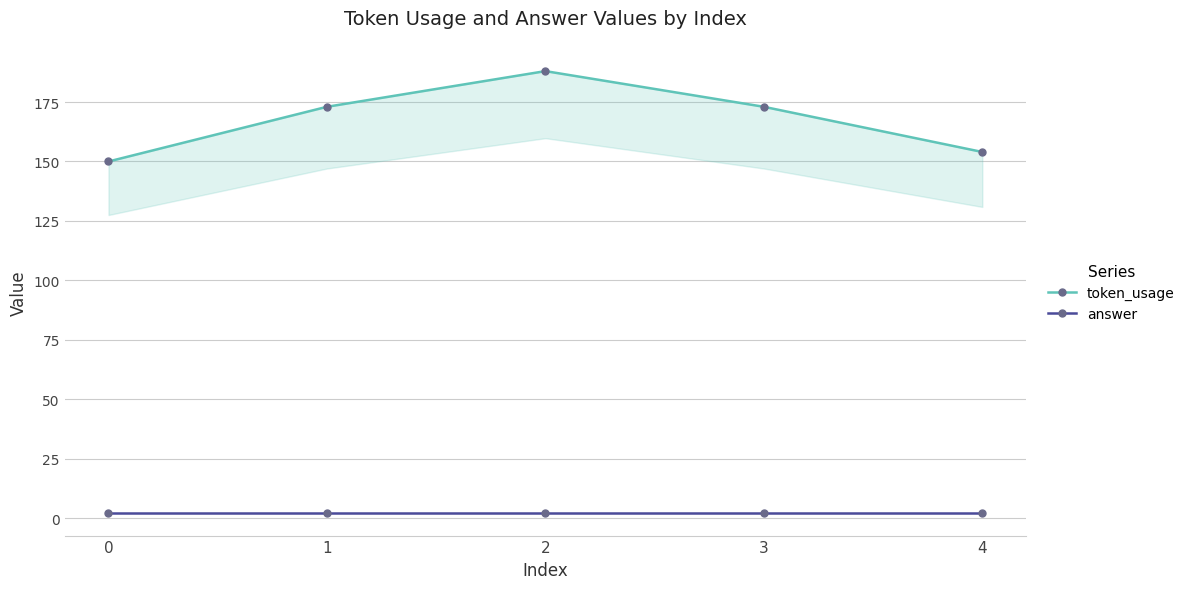

Reading left to right, what are all the values shown in this chart?

token_usage: 150	173	188	173	154
answer: 2	2	2	2	2